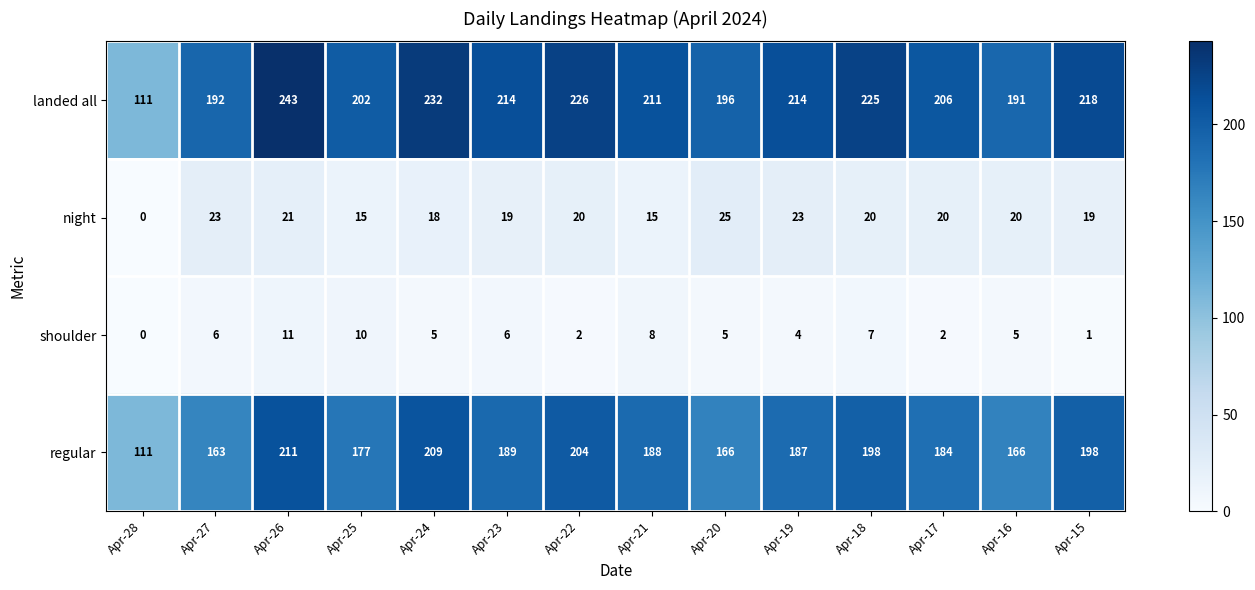

The shoulder series shows 1 at Apr-17. True or false?

False